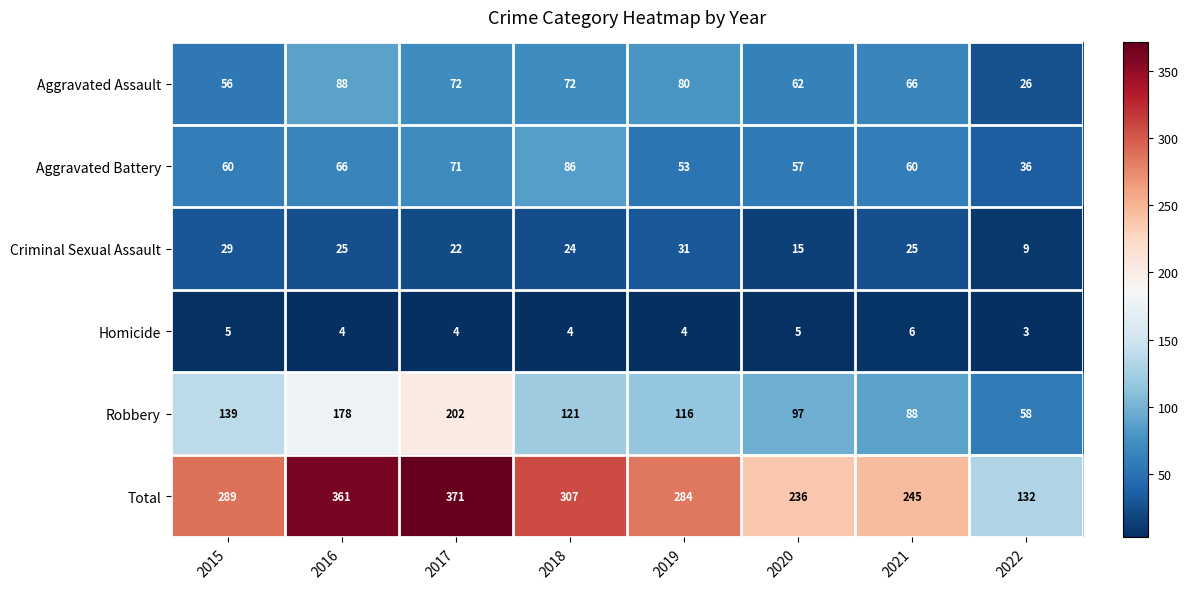

Read the Aggravated Assault value at 2018.

72